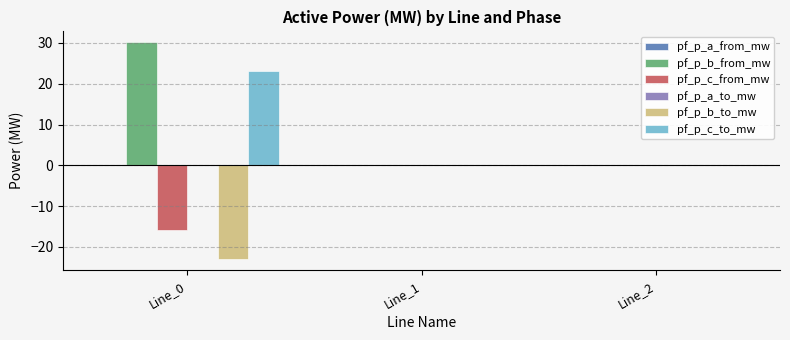

Which series has the largest total across all categories?

pf_p_b_from_mw